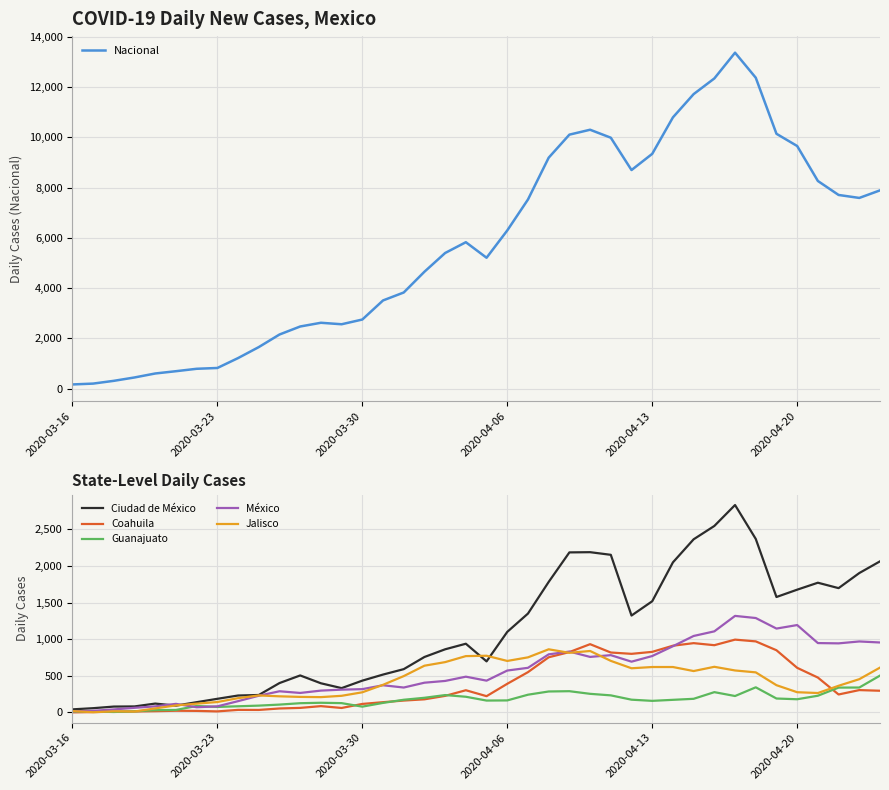

What is the spread (max minus min) of values at 27?

8523